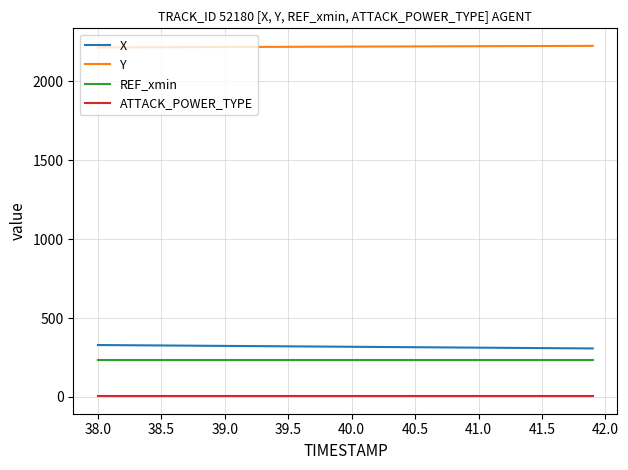

What is the maximum value shown in the chart?

2224.6